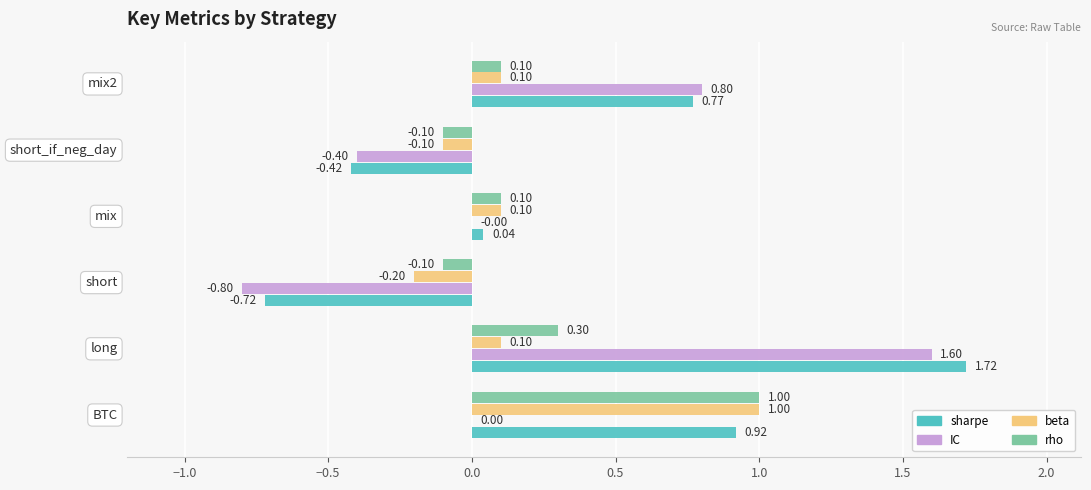

What is the maximum value for IC?

1.6